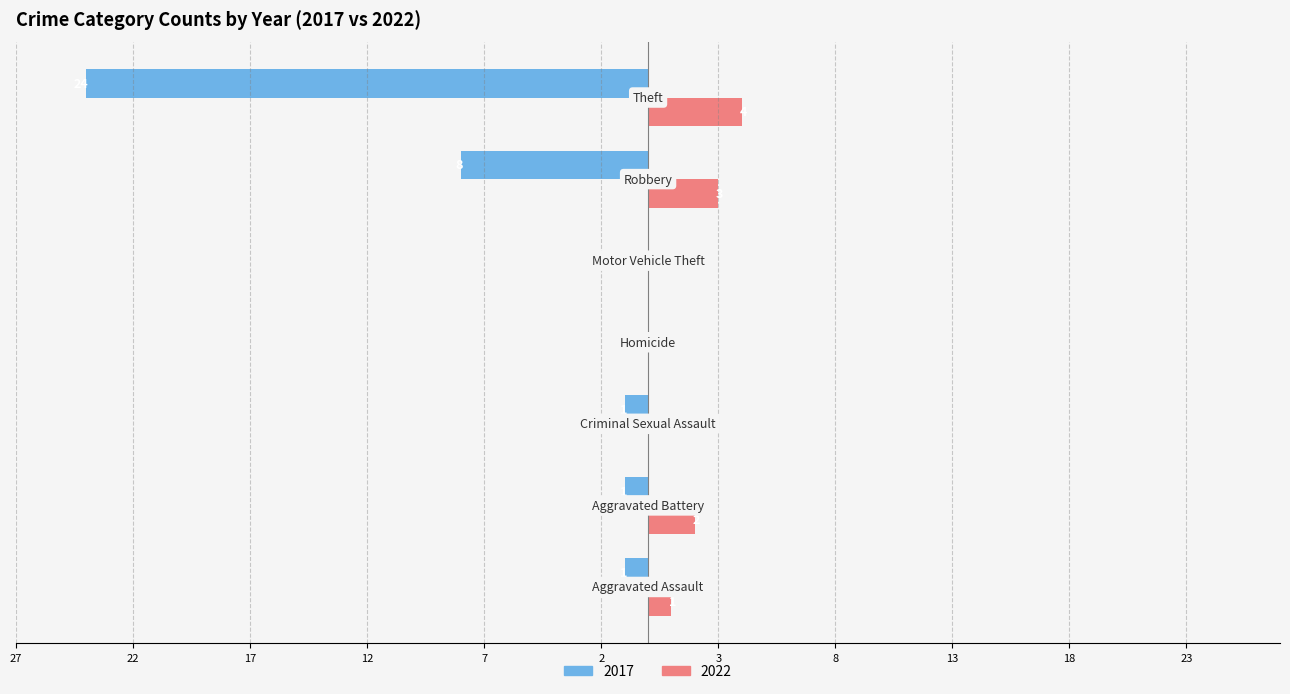

Which series has the largest total across all categories?

2017